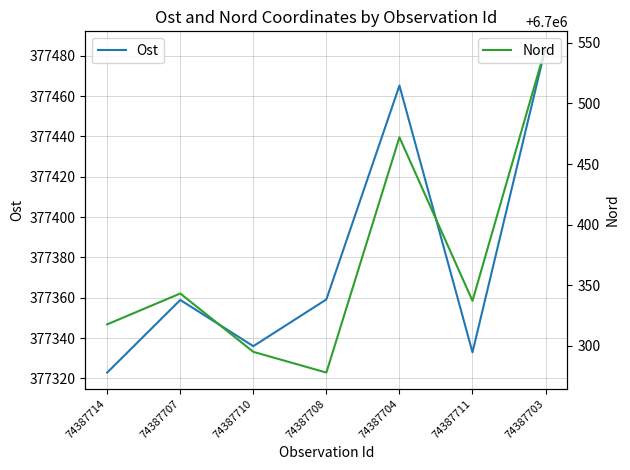

What is the approximate value of Ost at 74387711?

377332.9